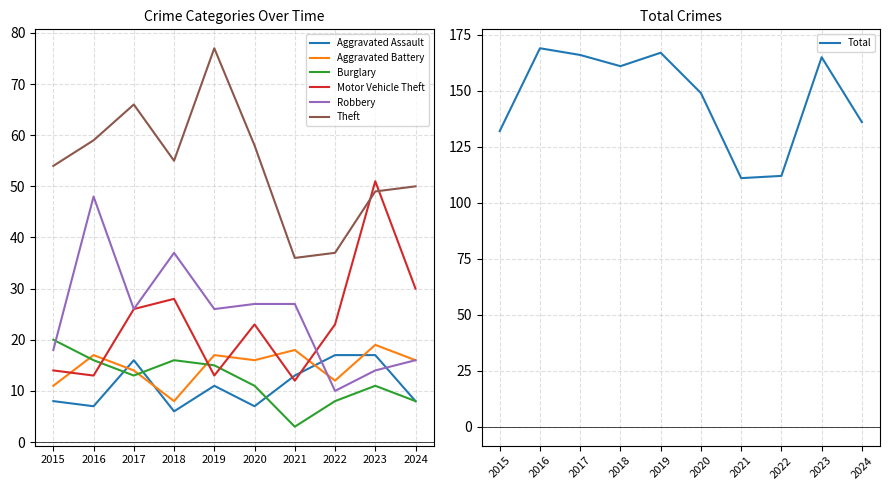

Which series changed the most between 2021 and 2022?

Robbery